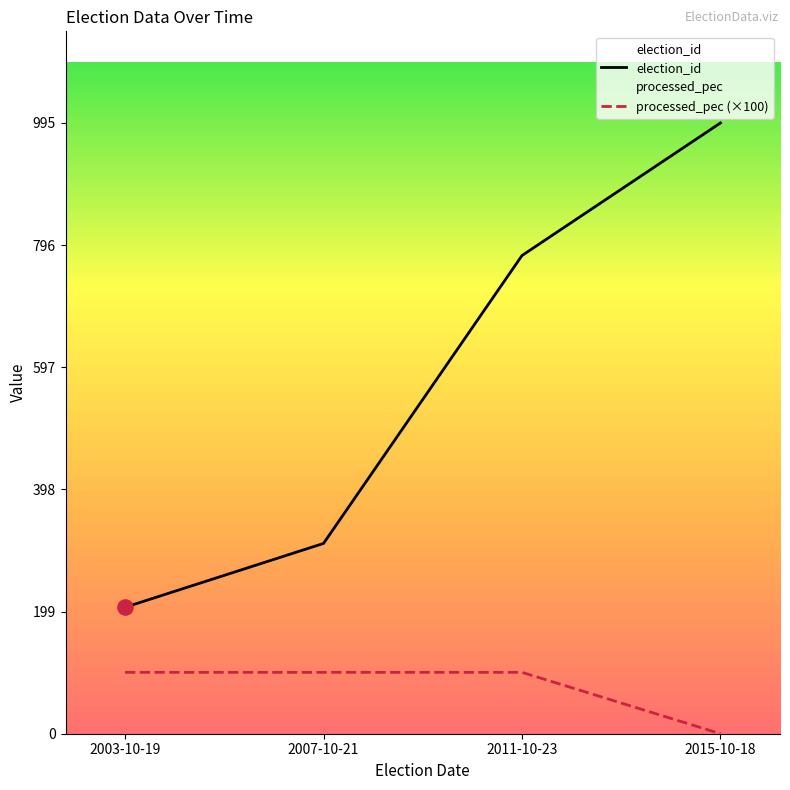

Which series has the widest spread of Y values?

election_id